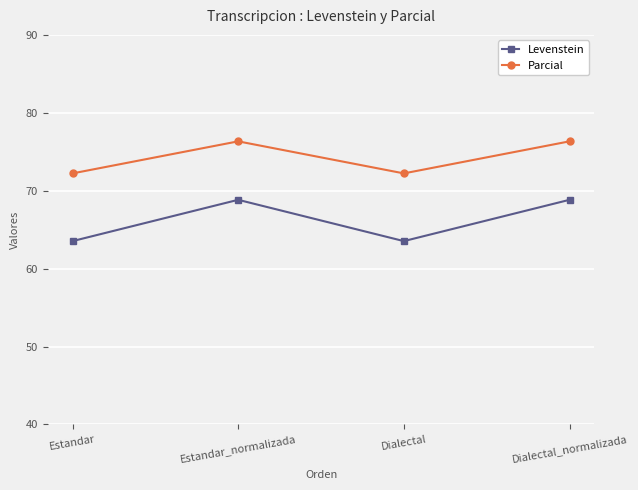

The value of Levenstein at Estandar_normalizada is 68.8. True or false?

True